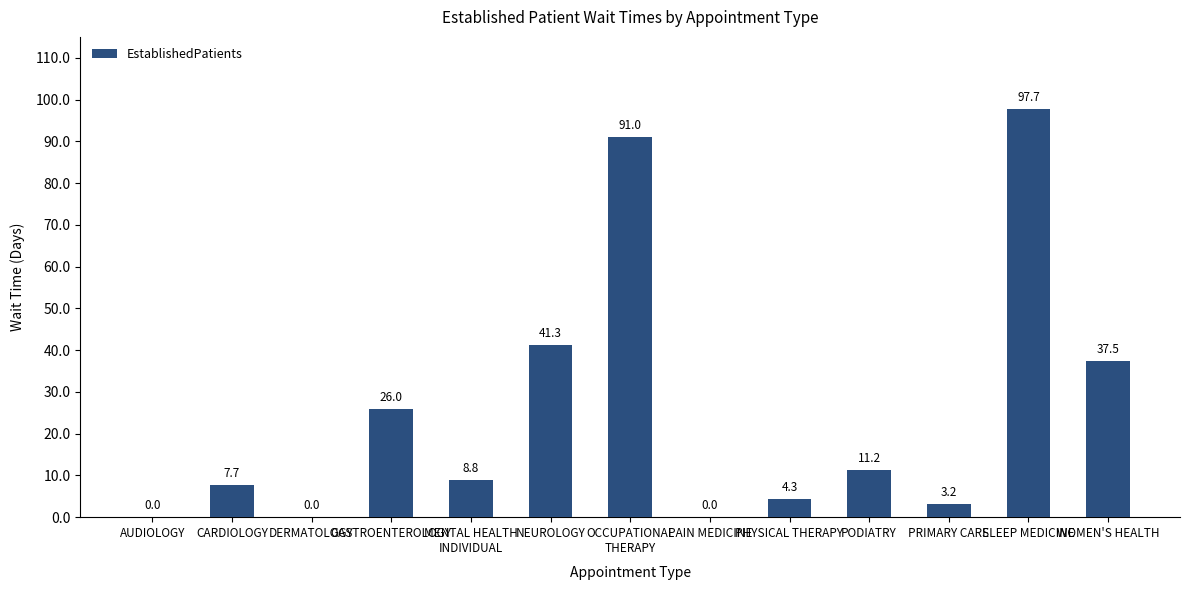

Reading left to right, transcribe all the data shown in this chart.

AUDIOLOGY=0.0	CARDIOLOGY=7.7	DERMATOLOGY=0.0	GASTROENTEROLOGY=26.0	MENTAL HEALTH
INDIVIDUAL=8.8	NEUROLOGY=41.3	OCCUPATIONAL
THERAPY=91.0	PAIN MEDICINE=0.0	PHYSICAL THERAPY=4.3	PODIATRY=11.2	PRIMARY CARE=3.2	SLEEP MEDICINE=97.7	WOMEN'S HEALTH=37.5